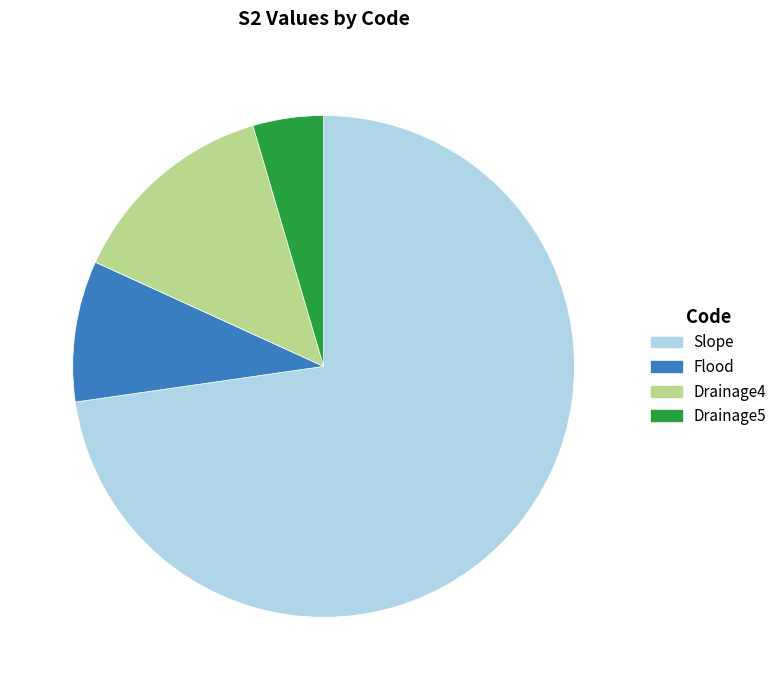

The Flood slice represents 9% of the pie. True or false?

True